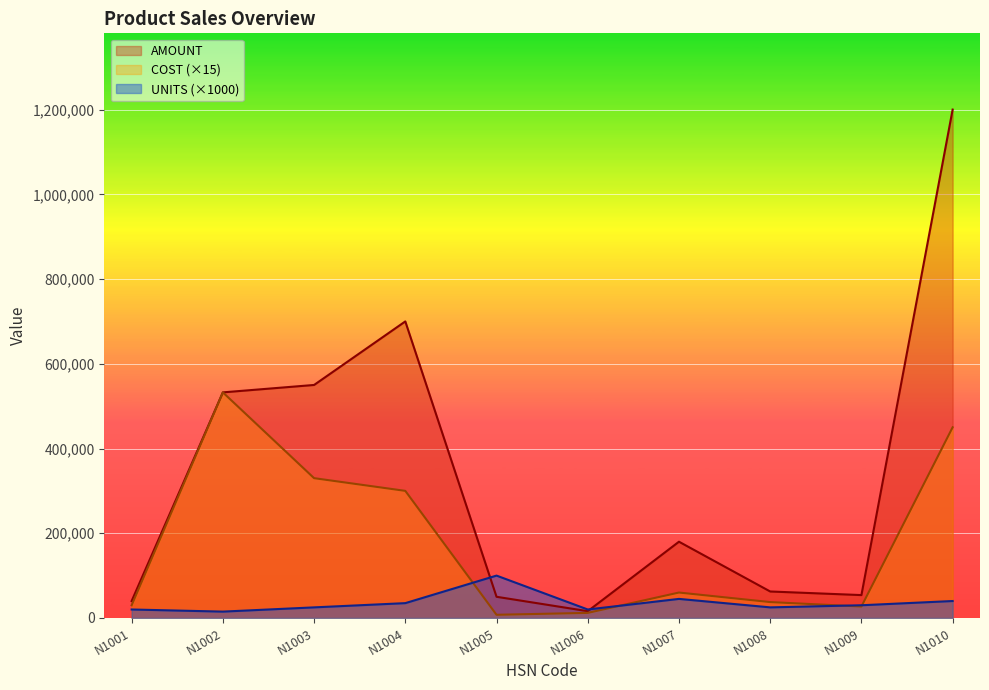

How many categories are shown in the chart?

10